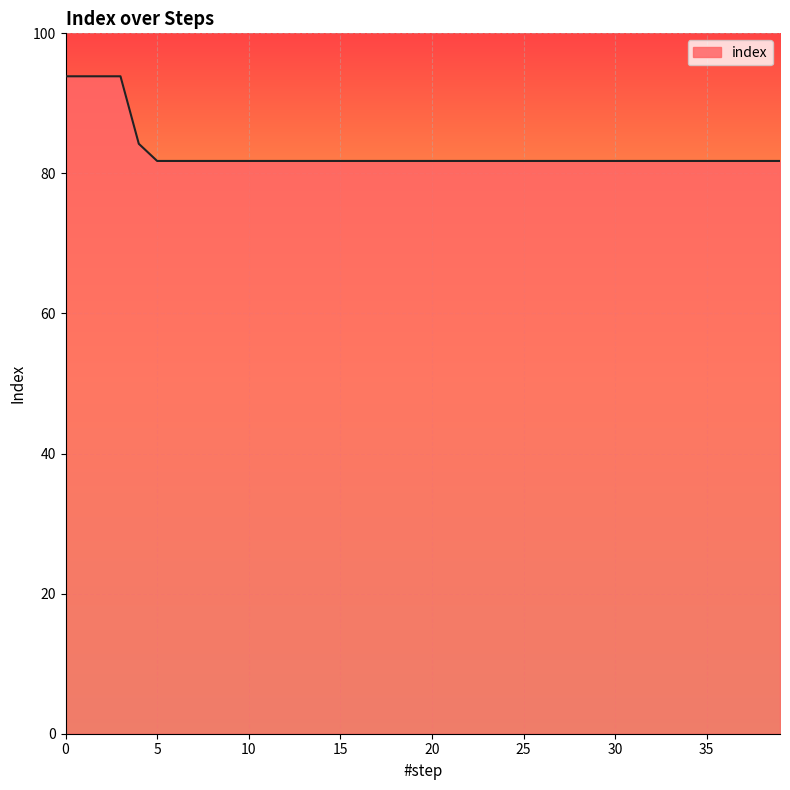

What is the minimum value shown in the chart?

81.8